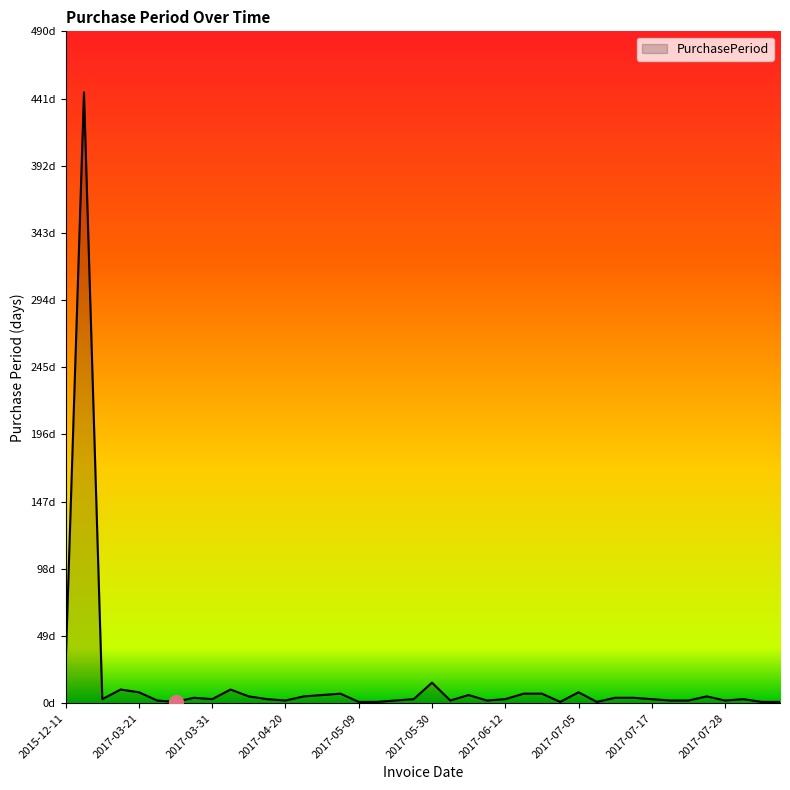

Reading left to right, list all the values displayed in this chart.

28	445	3	10	8	2	1	4	3	10	5	3	2	5	6	7	1	1	2	3	15	2	6	2	3	7	7	1	8	1	4	4	3	2	2	5	2	3	1	1